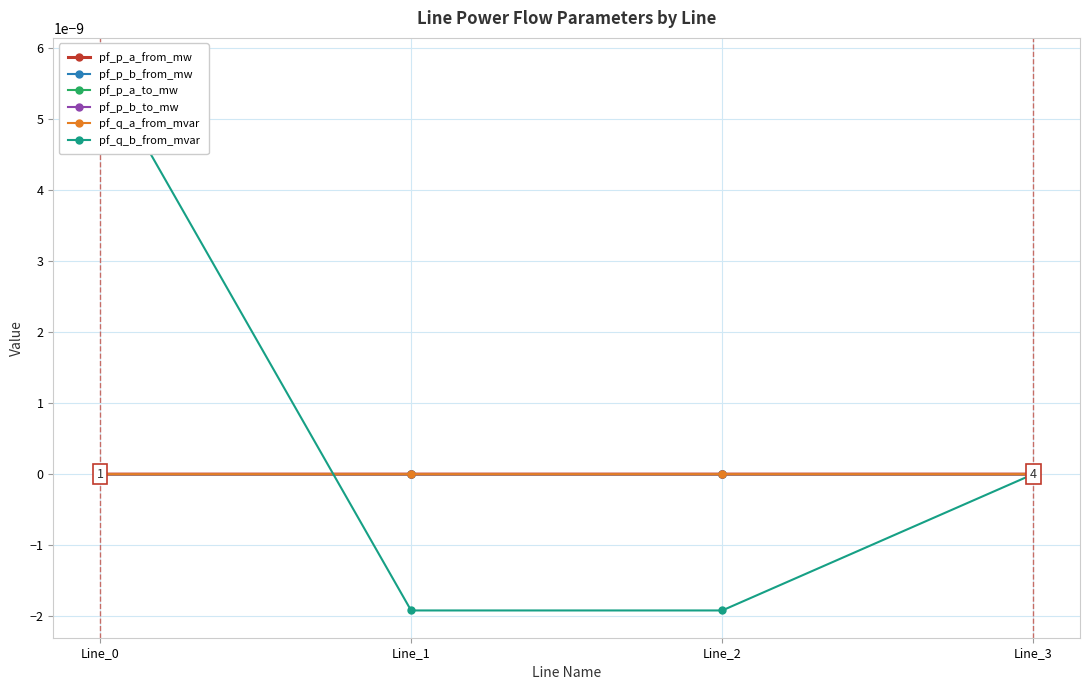

Is it true that pf_p_b_from_mw equals 0.0 at Line_0?

True